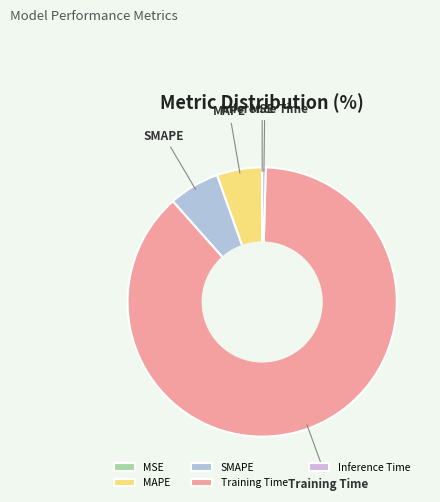

Which category has the biggest portion of the pie?

Training Time